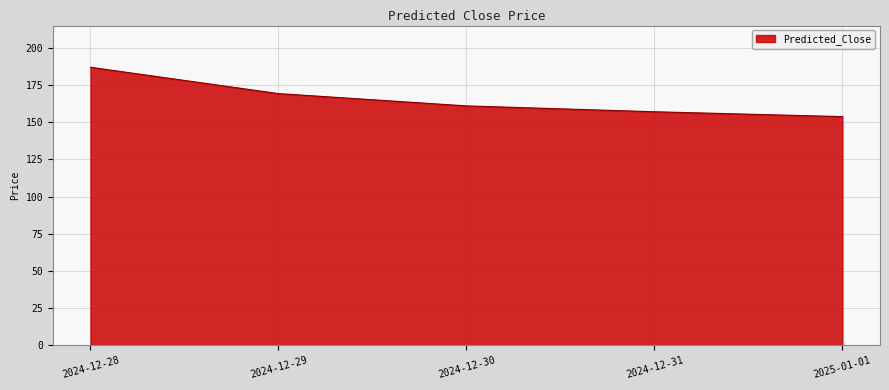

True or false: the data has more than 0 interior local peaks.

False